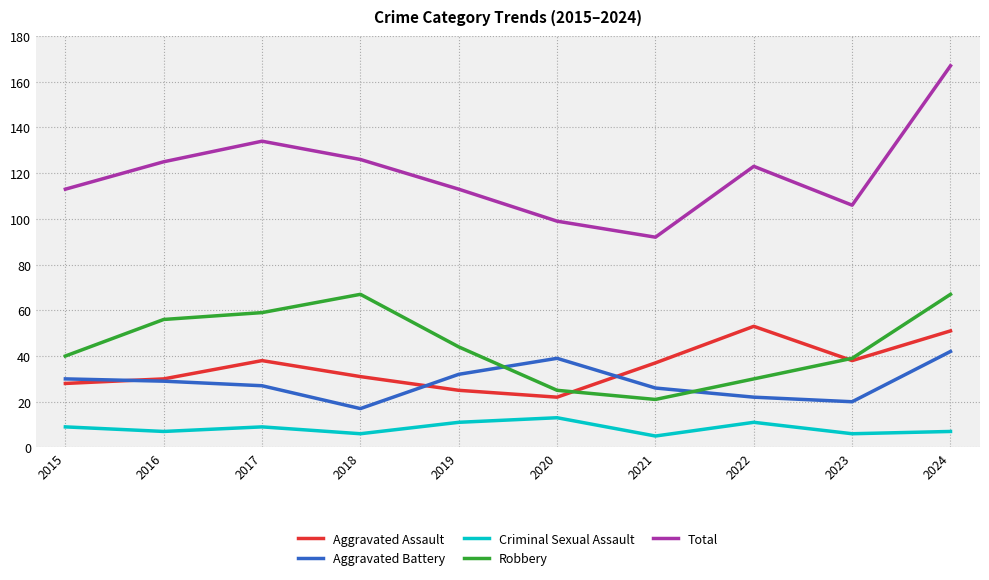

What is the smallest value displayed?

5